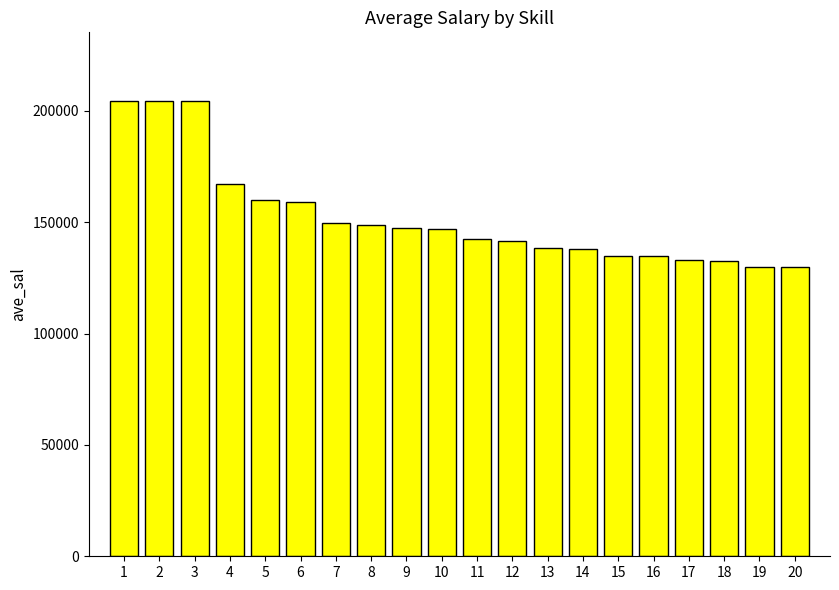

What is the ratio of the value at 3 to the value at 15?

1.5